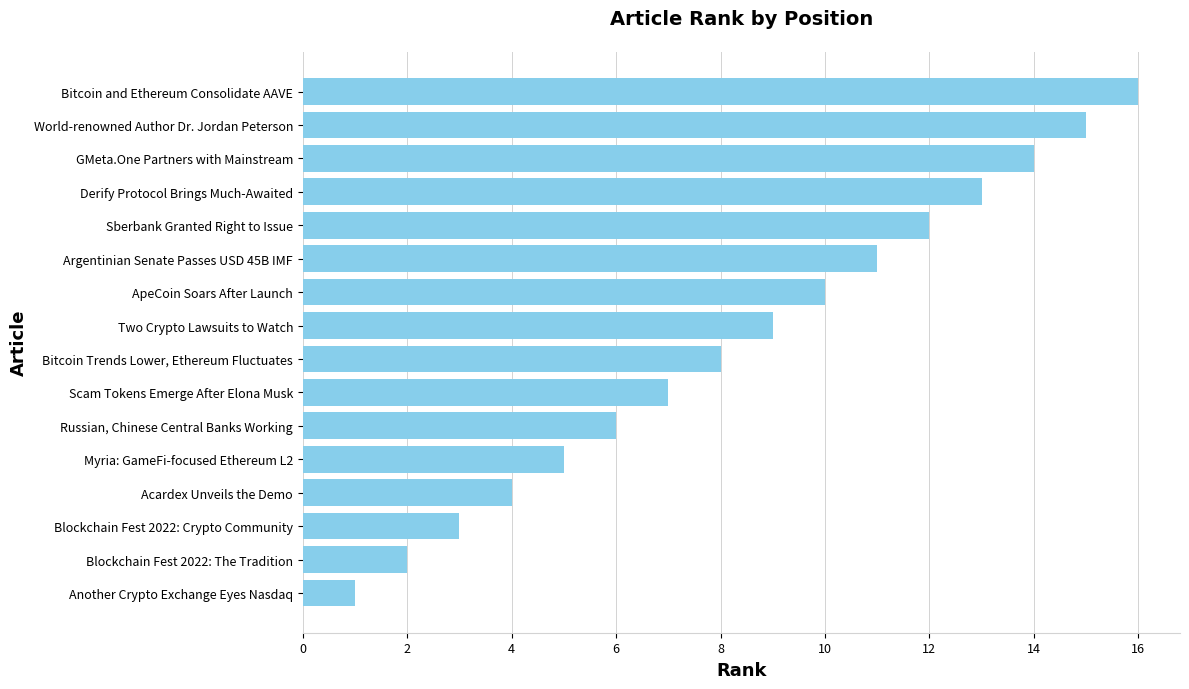

What is the maximum value shown in the chart?

16